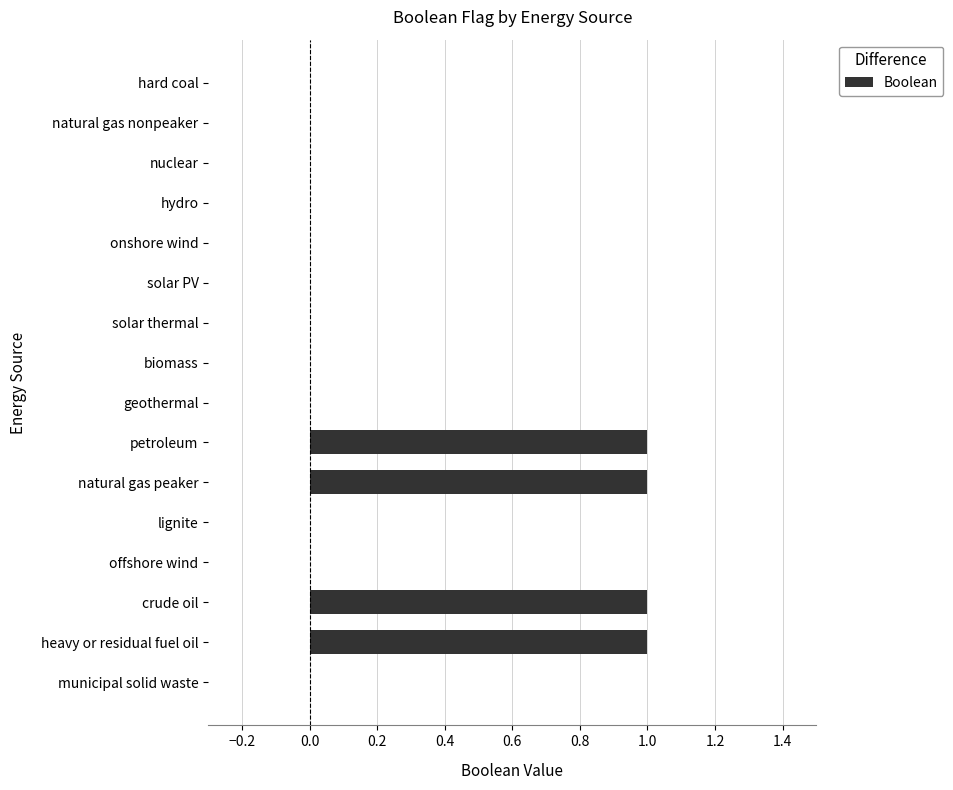

Between heavy or residual fuel oil and solar thermal, which is larger?

heavy or residual fuel oil